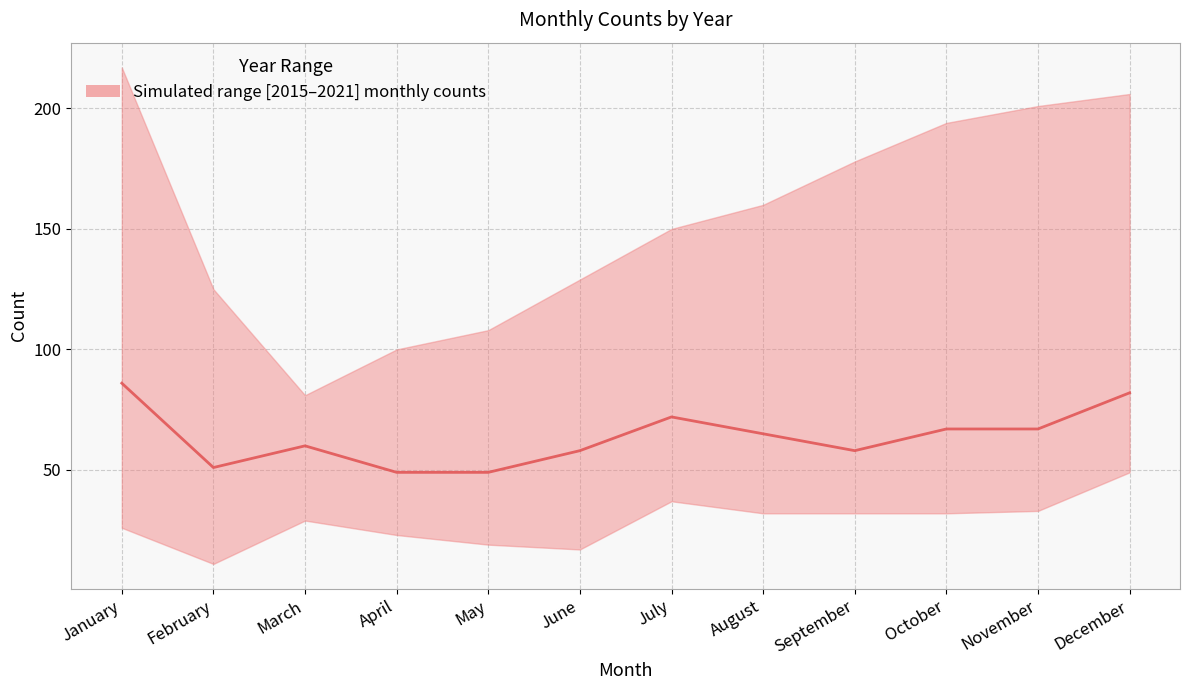

The value at February is 51. True or false?

True